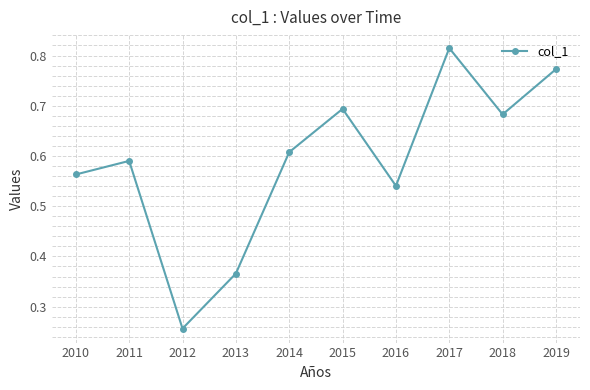

Rank the categories by value from highest to lowest.

2017, 2019, 2015, 2018, 2014, 2011, 2010, 2016, 2013, 2012